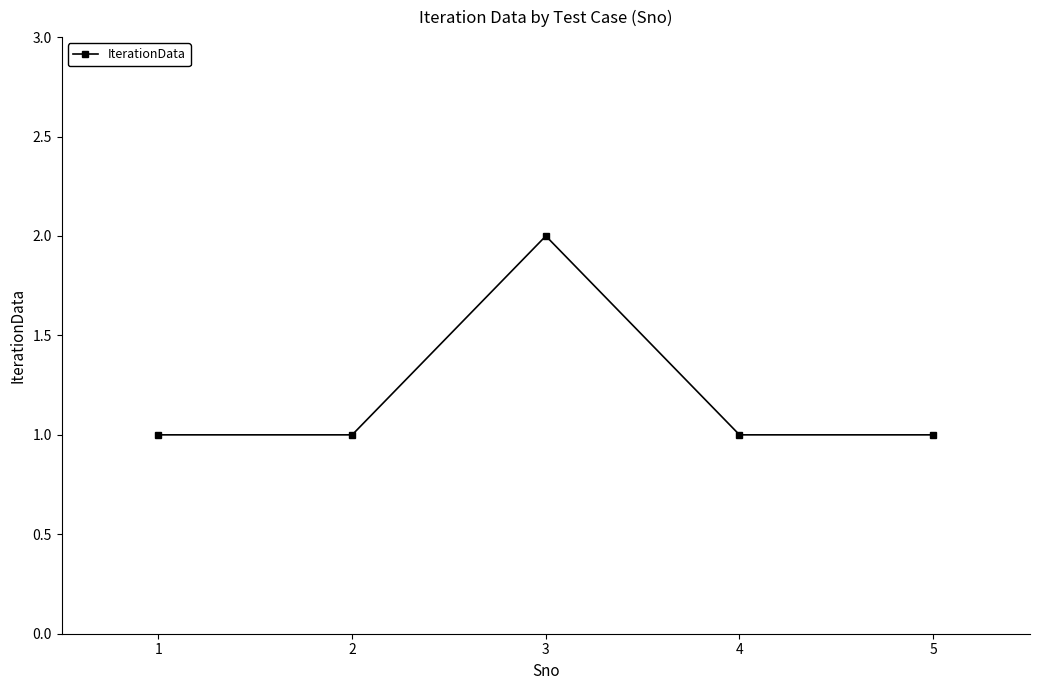

What is the approximate value at 4?

1